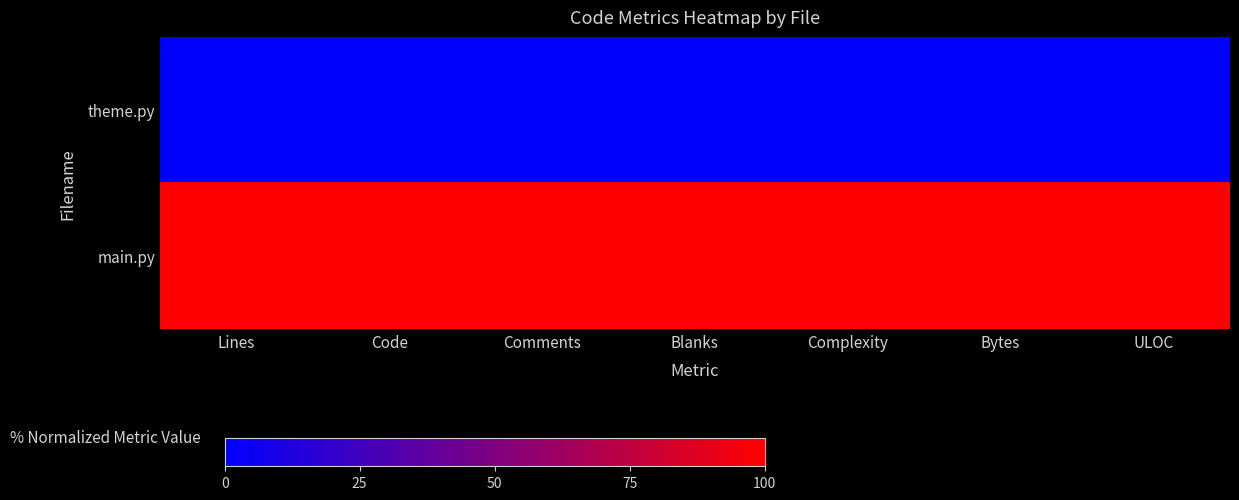

What is the total value across all series at Code?

100